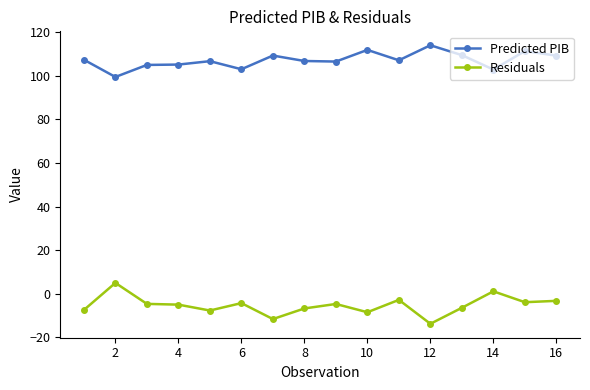

True or false: Predicted PIB and Residuals intersect in this chart.

False